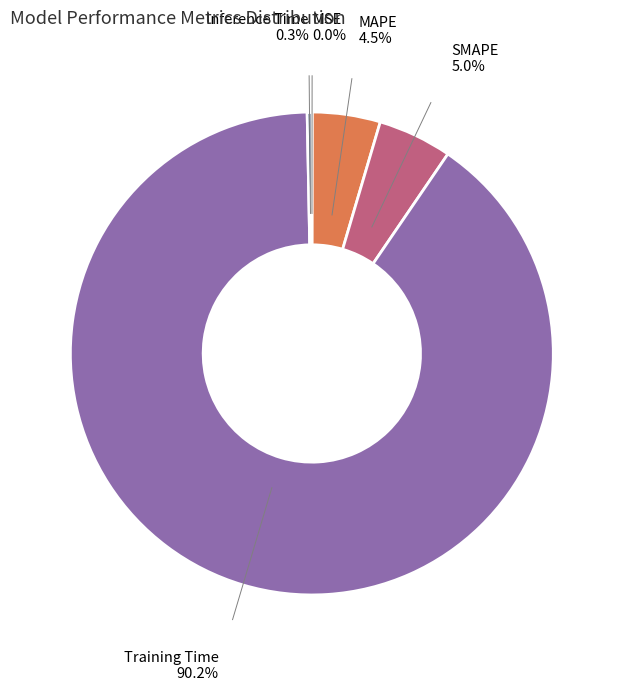

Is there a majority slice in this chart?

Yes